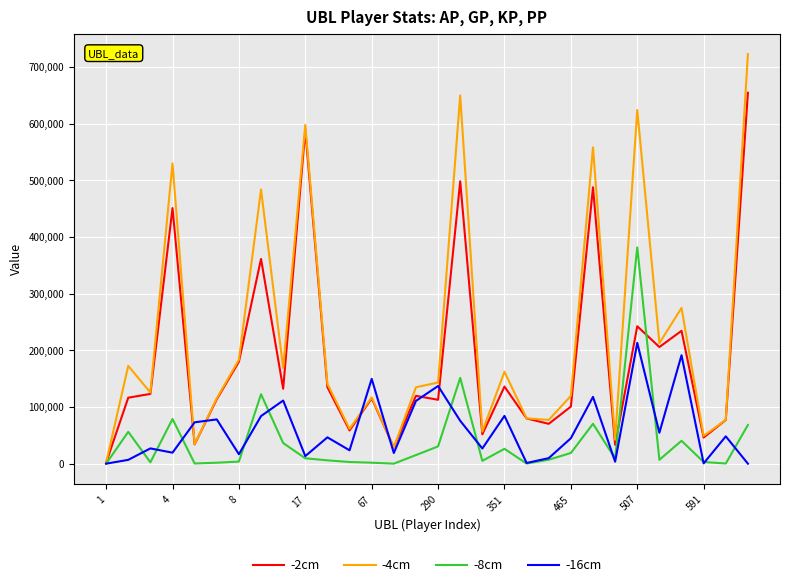

Which series has the largest range (max minus min)?

-4cm